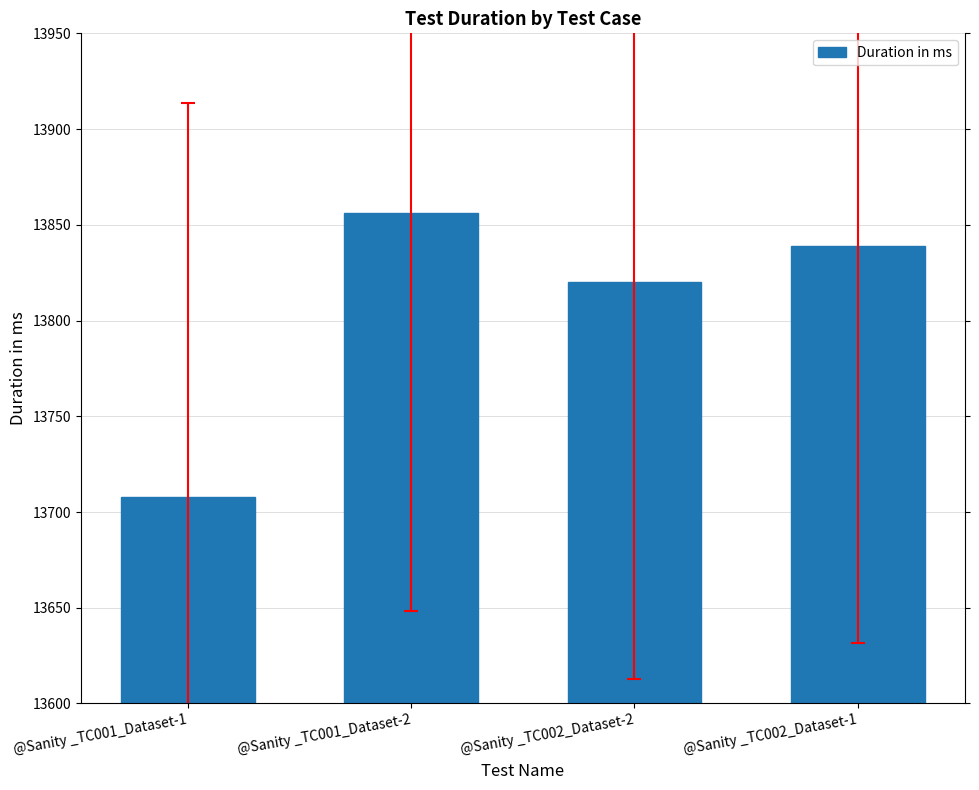

Rank the categories by value from highest to lowest.

@Sanity _TC001_Dataset-2, @Sanity _TC002_Dataset-1, @Sanity _TC002_Dataset-2, @Sanity _TC001_Dataset-1